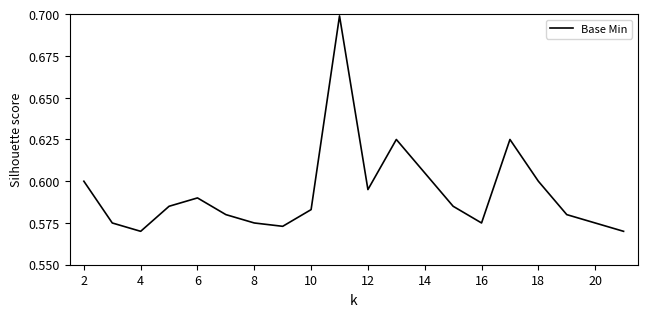

What is the greatest value displayed?

0.7